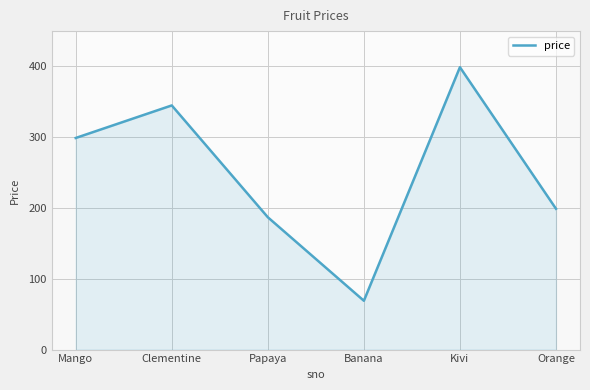

Approximately how many times larger is the value at Papaya compared to Mango?

0.6